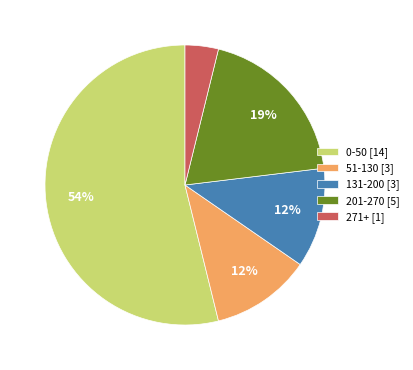

Combined, do 131-200 [3] and 201-270 [5] account for over 50%?

No